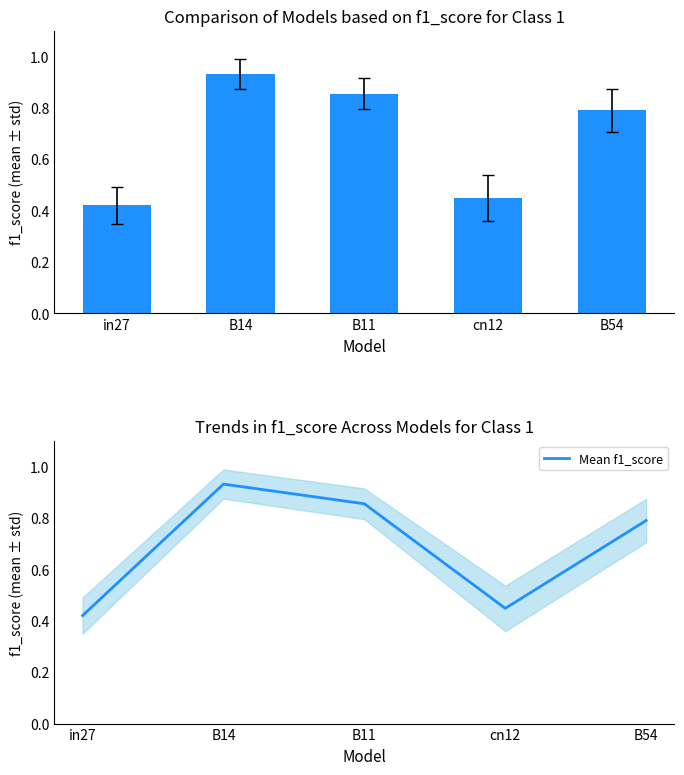

What is the highest value of the Mean f1_score series?

0.9